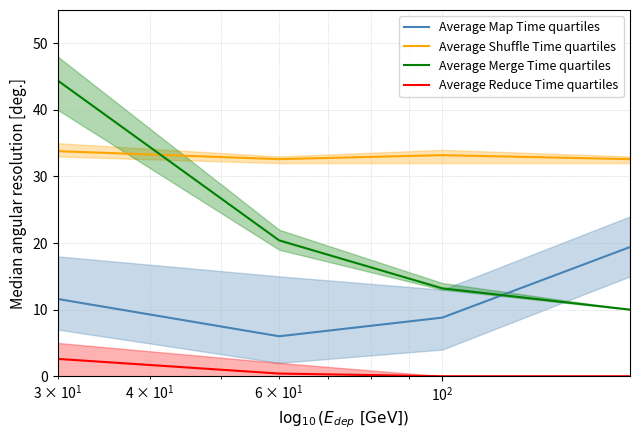

What is the value of the Average Merge Time quartiles point at the 4th from the left?

10.0